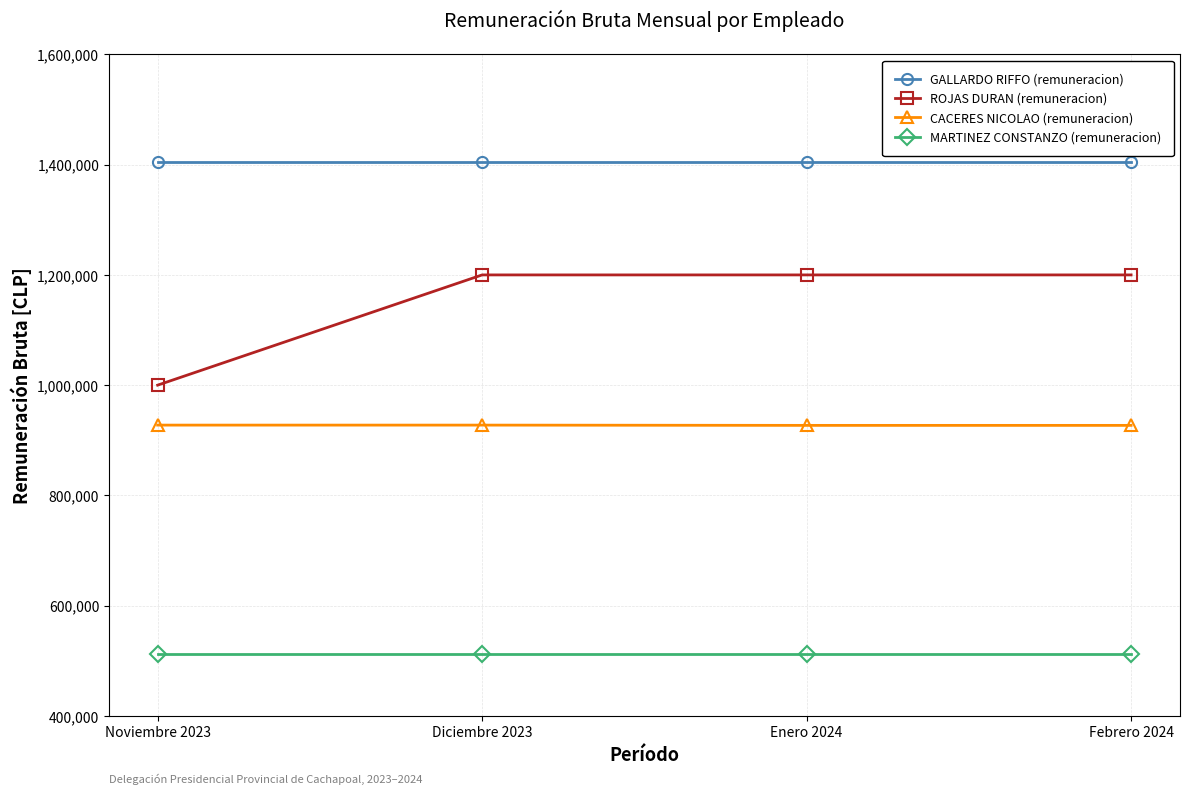

At Diciembre 2023, list the series in order from smallest to largest.

MARTINEZ CONSTANZO (remuneracion), CACERES NICOLAO (remuneracion), ROJAS DURAN (remuneracion), GALLARDO RIFFO (remuneracion)